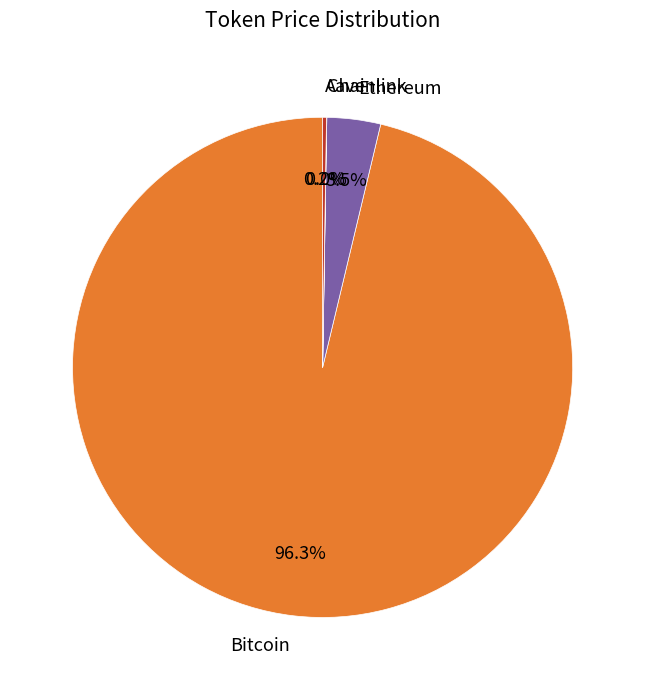

What portion of the pie excludes Bitcoin?

3.7%